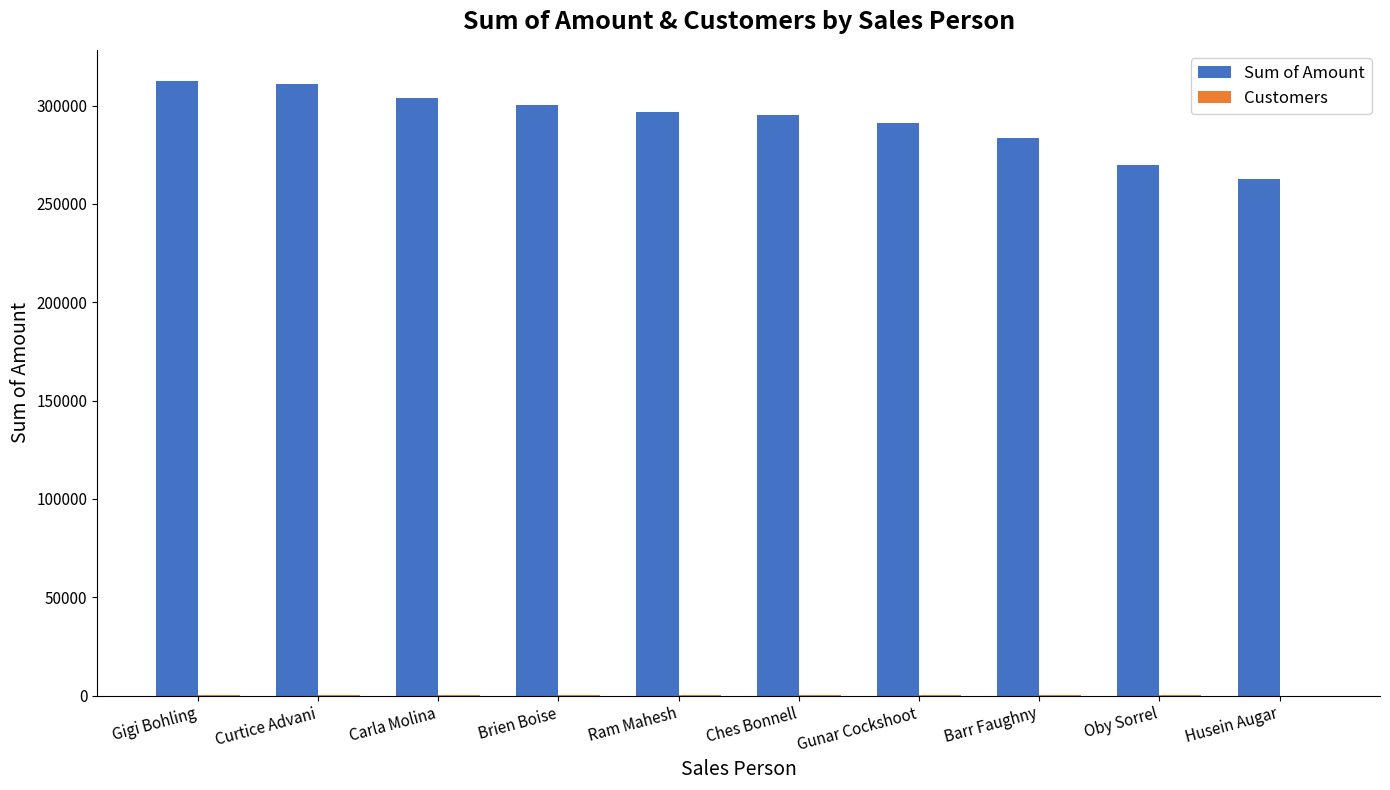

What is the average value of the Sum of Amount series?

292762